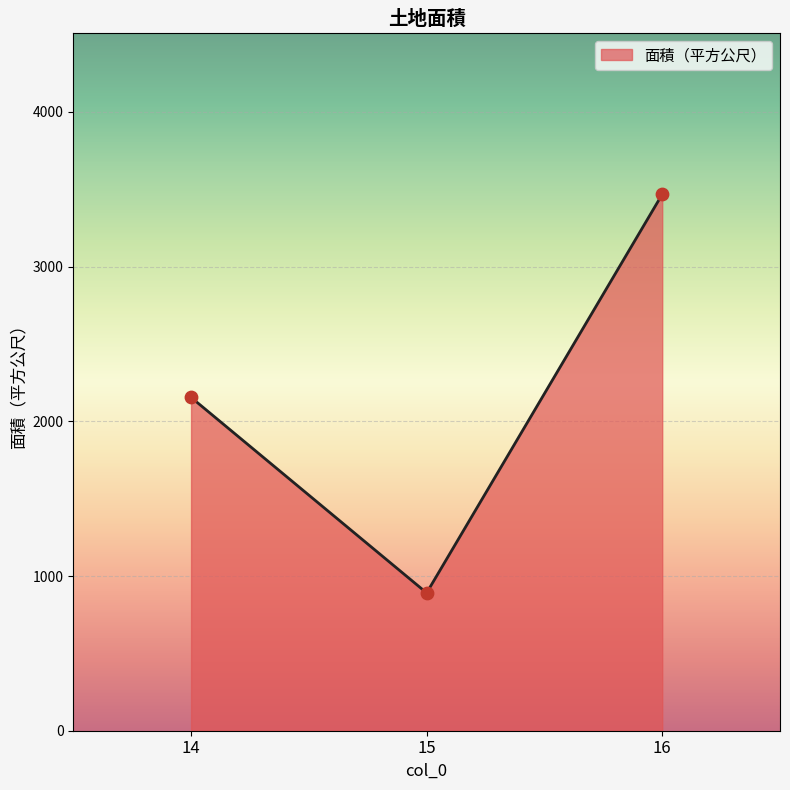

Approximately how many times larger is the value at 16 compared to 15?

3.9